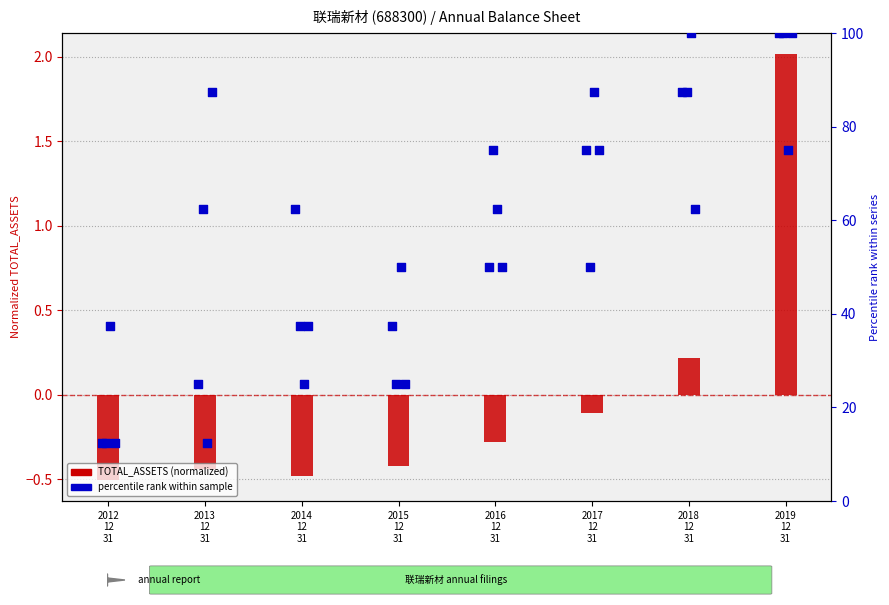

Is the value of TOTAL_ASSETS (normalized) at 2017
12
31 greater than the value of FIXED_ASSET at 2018
12
31?

No